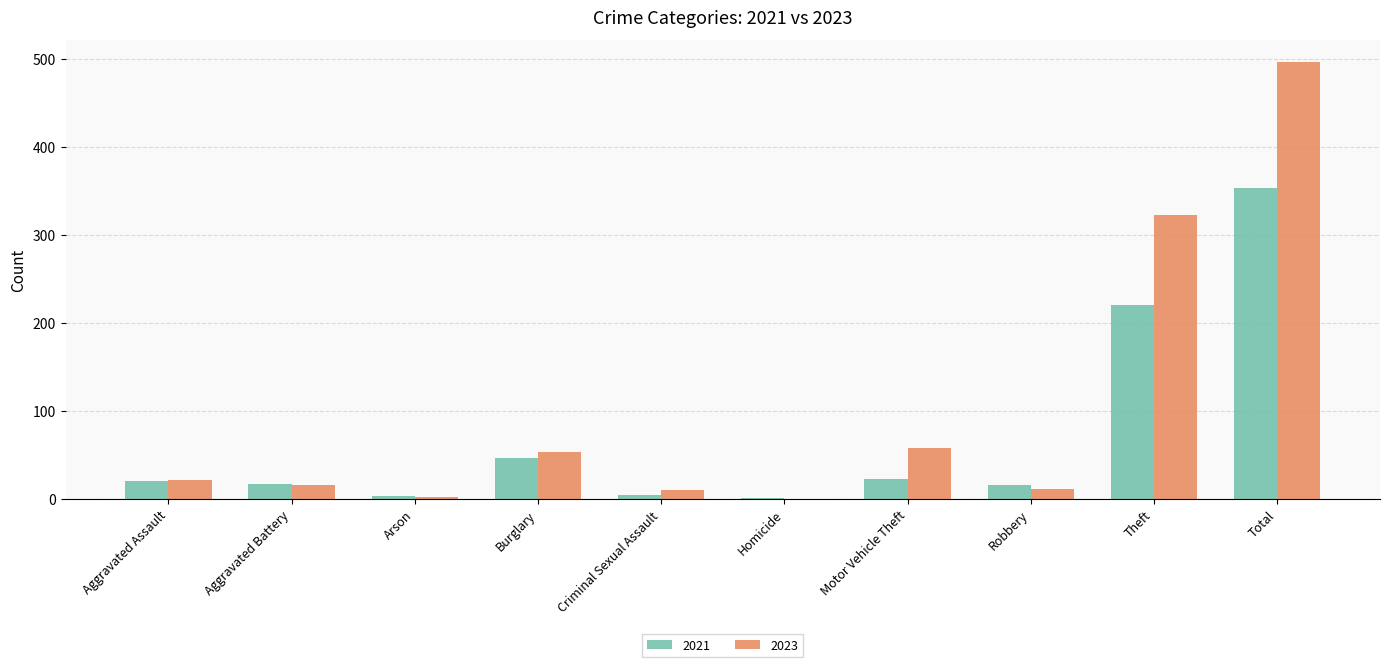

At which category is the sum across all series the highest?

Total